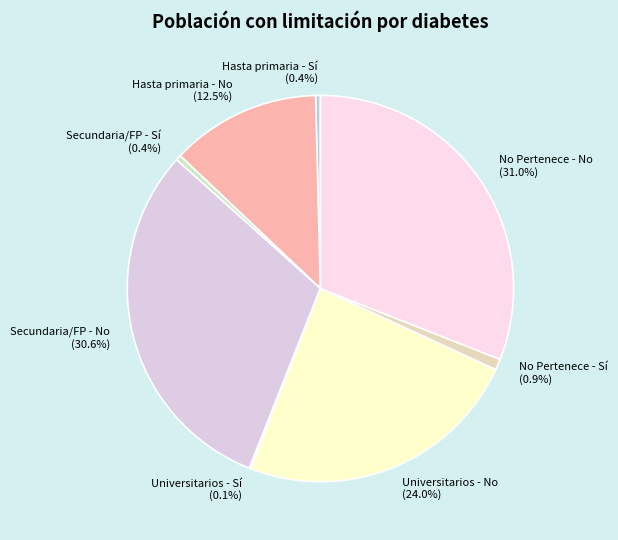

Do Secundaria/FP - Sí and Universitarios - No together represent more than half of the pie?

No